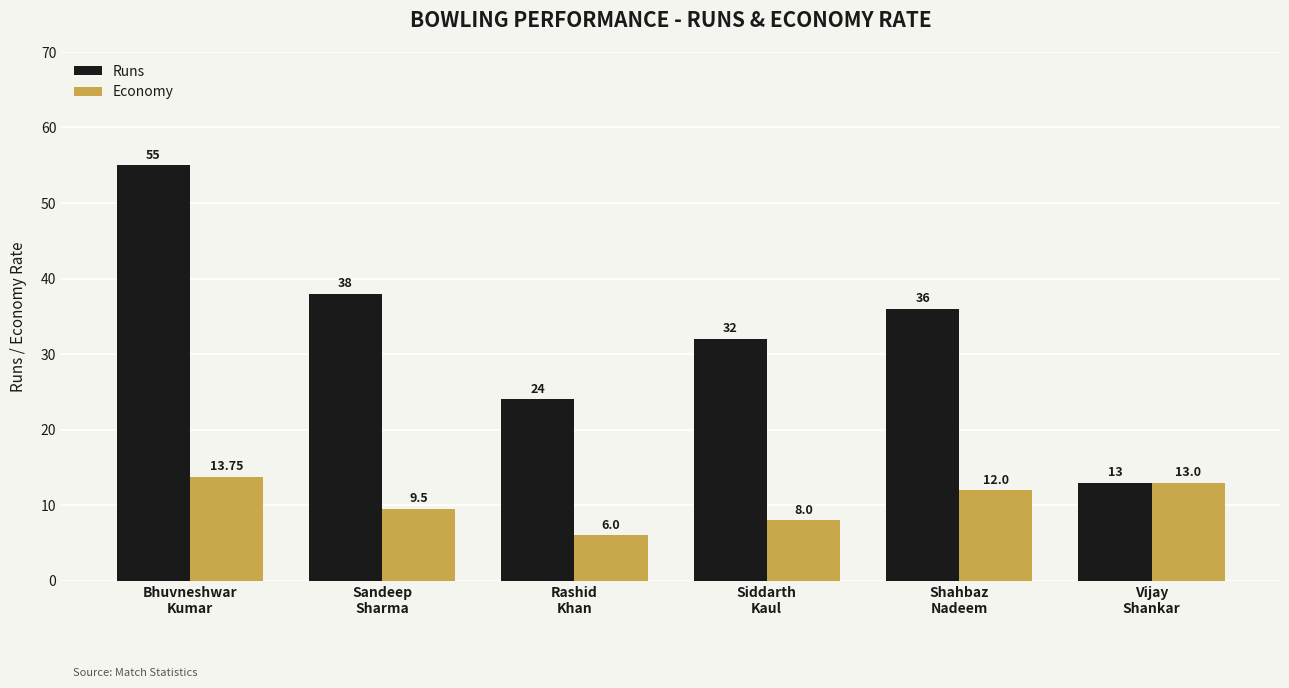

What is the difference between the second highest and second lowest values in the Economy series?

5.0